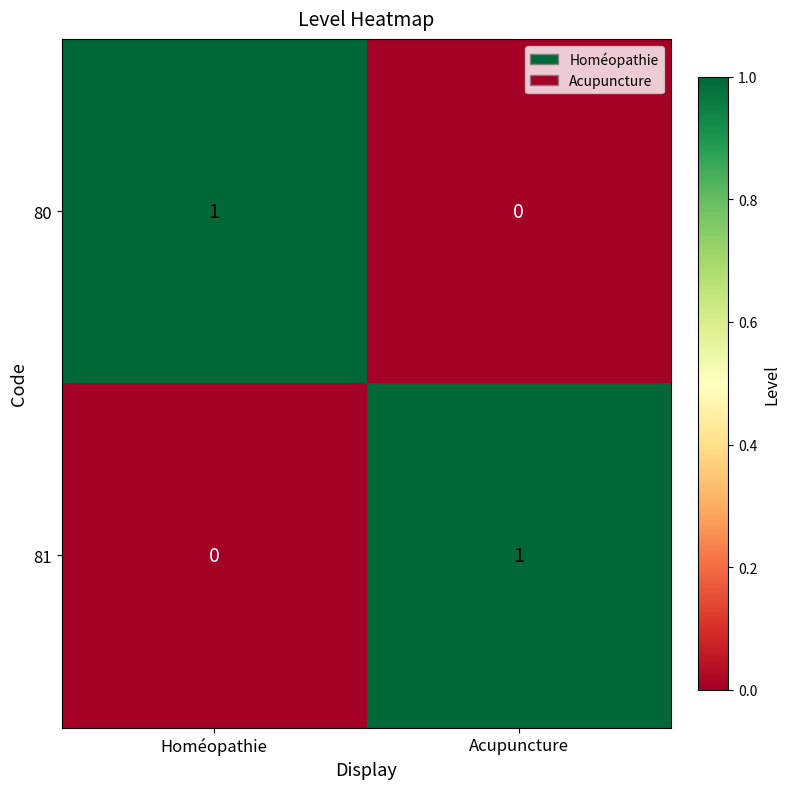

Which category has the highest value in the 80 series?

Homéopathie